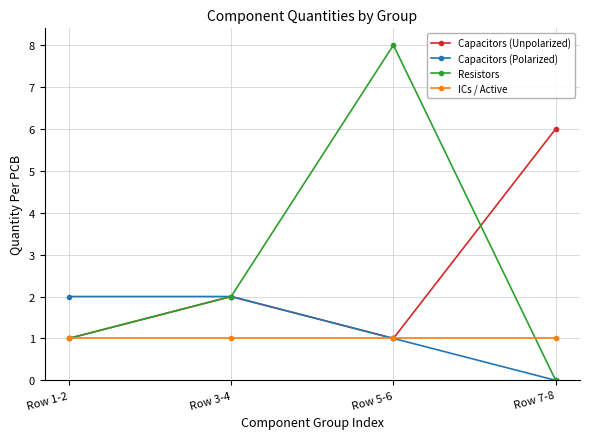

At which category is the sum across all series the highest?

Row 5-6